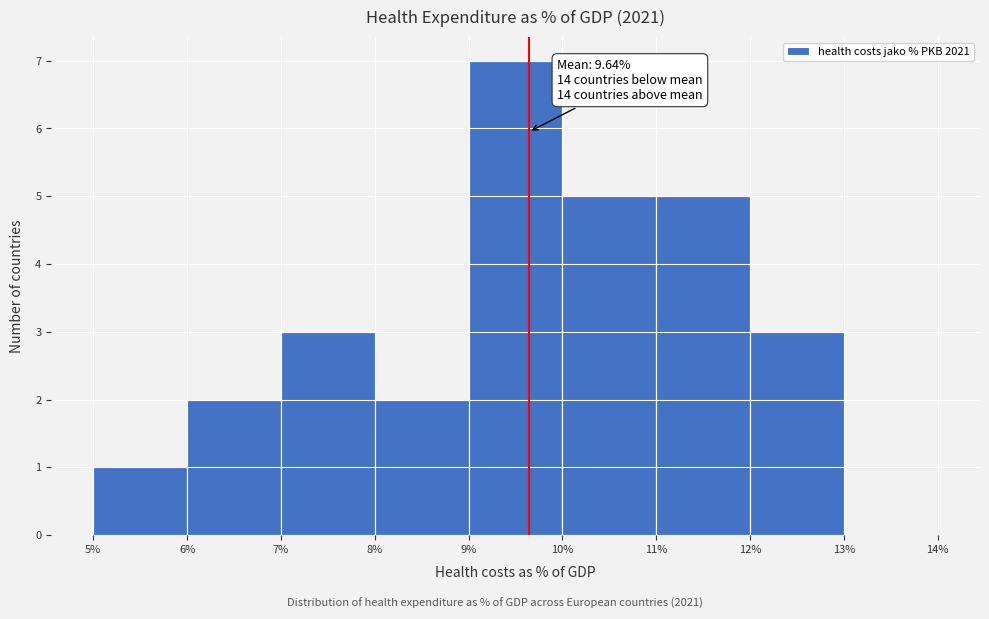

Which range on the x-axis has the tallest bar?

9% to 10%